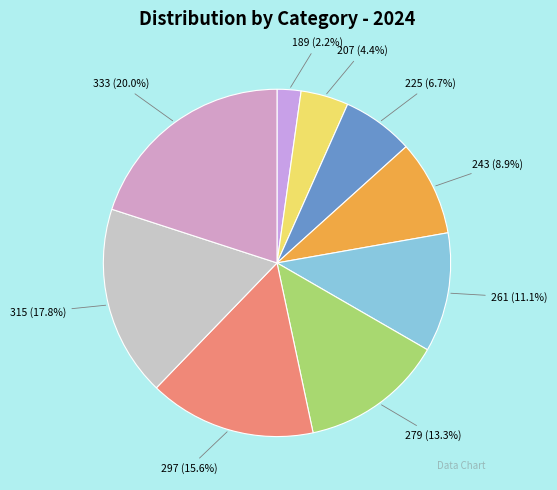

To the nearest percent, what is the difference between the largest and smallest slice percentages?

18%